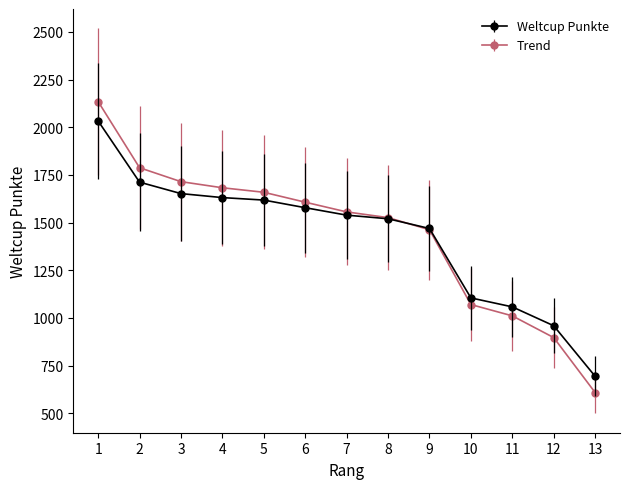

Between 1 and 2, which series saw the biggest shift?

Trend